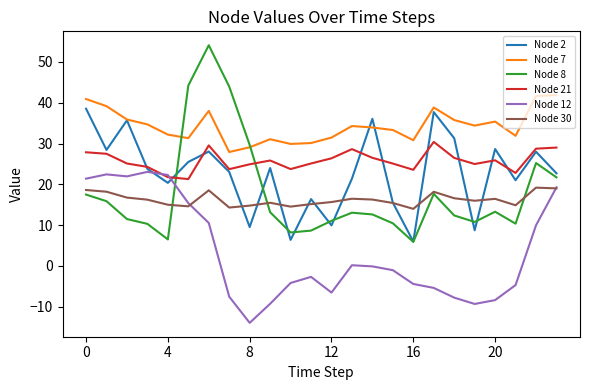

What is the average value of the Node 2 series?

22.8